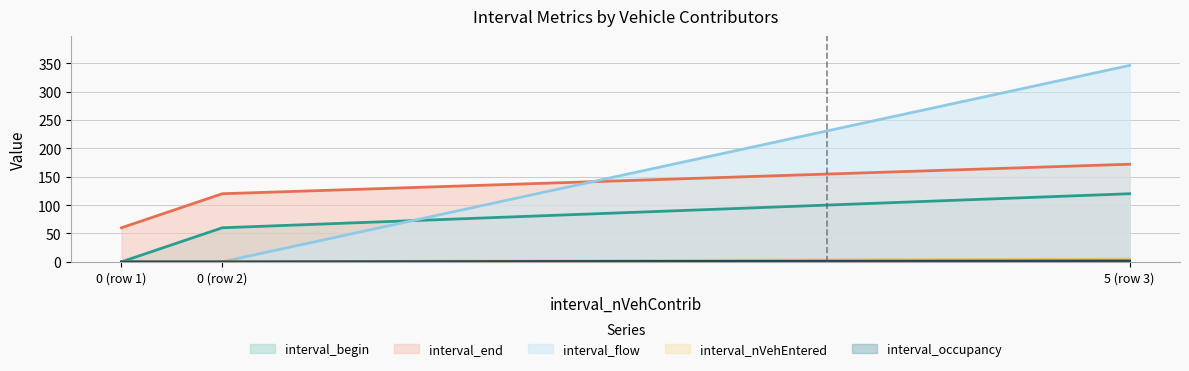

At how many categories does at least one series exceed 105?

2